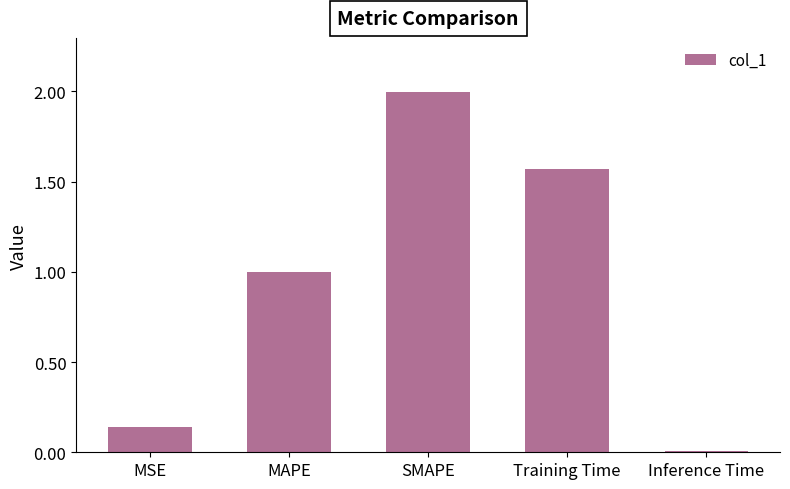

List the labels in order of value, largest first.

SMAPE, Training Time, MAPE, MSE, Inference Time